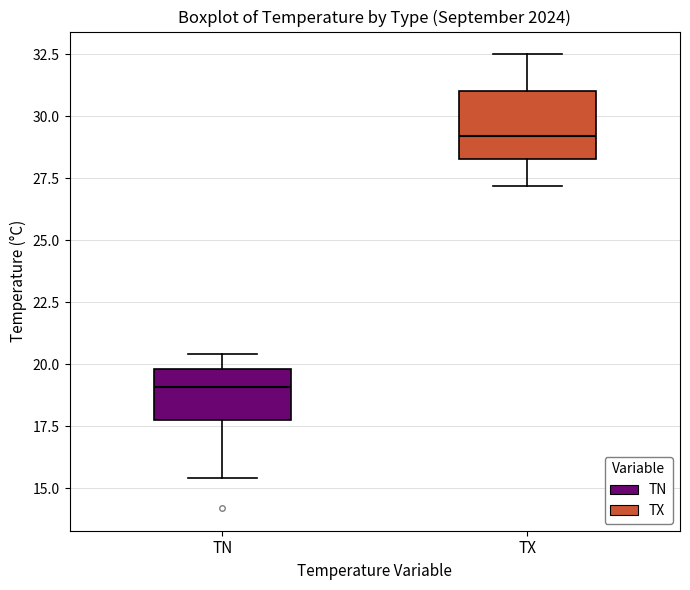

Comparing the boxes themselves (not the whiskers), which one is the tallest?

TX